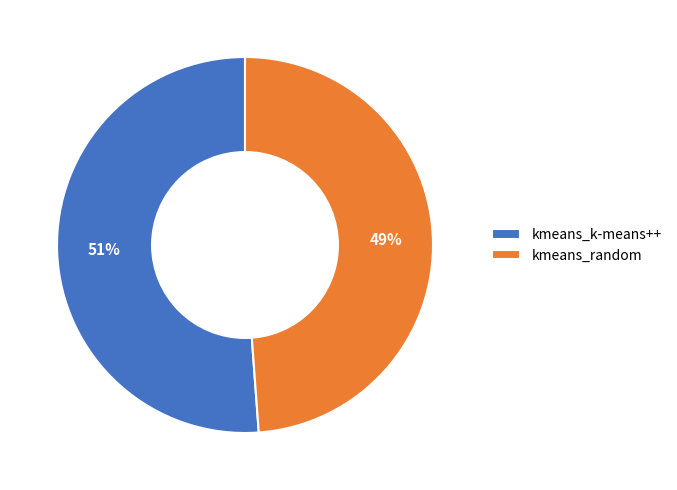

Between kmeans_k-means++ and kmeans_random, which is larger?

kmeans_k-means++